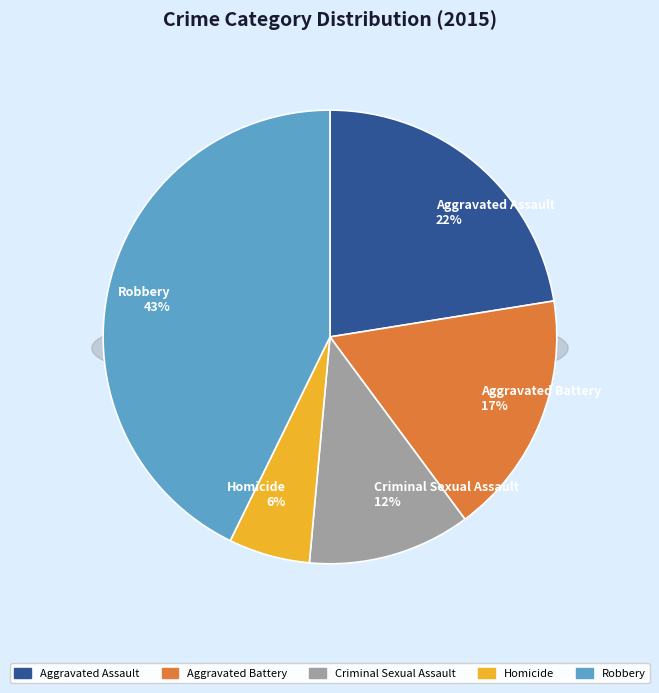

Rank the categories by value from highest to lowest.

Robbery, Aggravated Assault, Aggravated Battery, Criminal Sexual Assault, Homicide